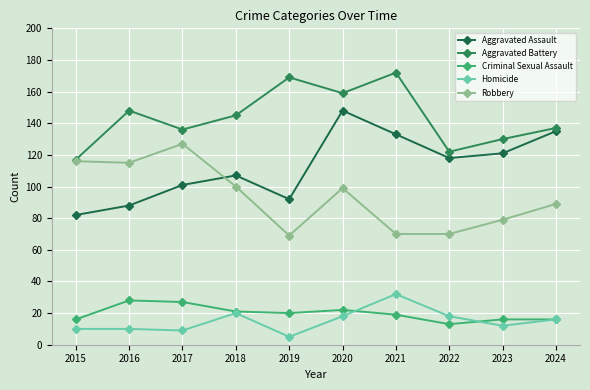

Which series has the widest spread of values?

Aggravated Assault